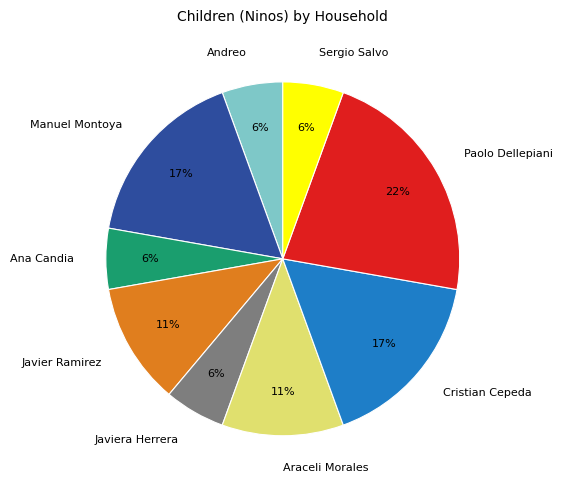

True or false: Javiera Herrera accounts for 6% of the total.

True